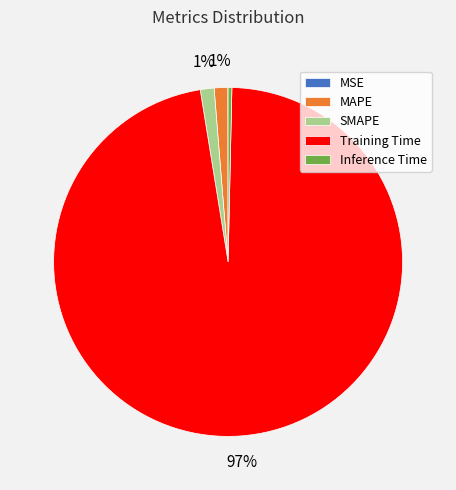

Is the sum of SMAPE and Training Time greater than half?

Yes